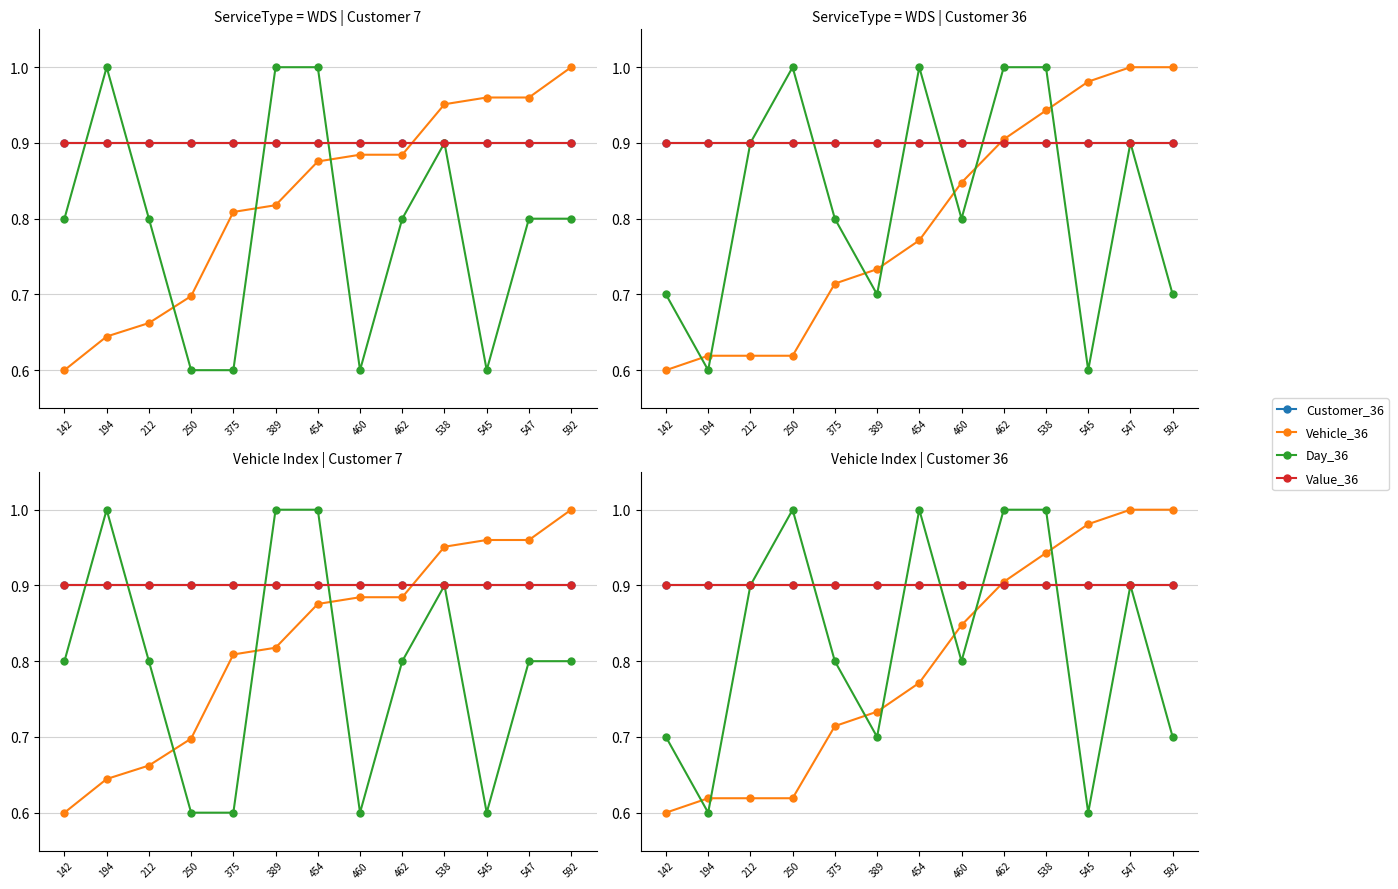

Does the chart have visible grid lines?

Yes